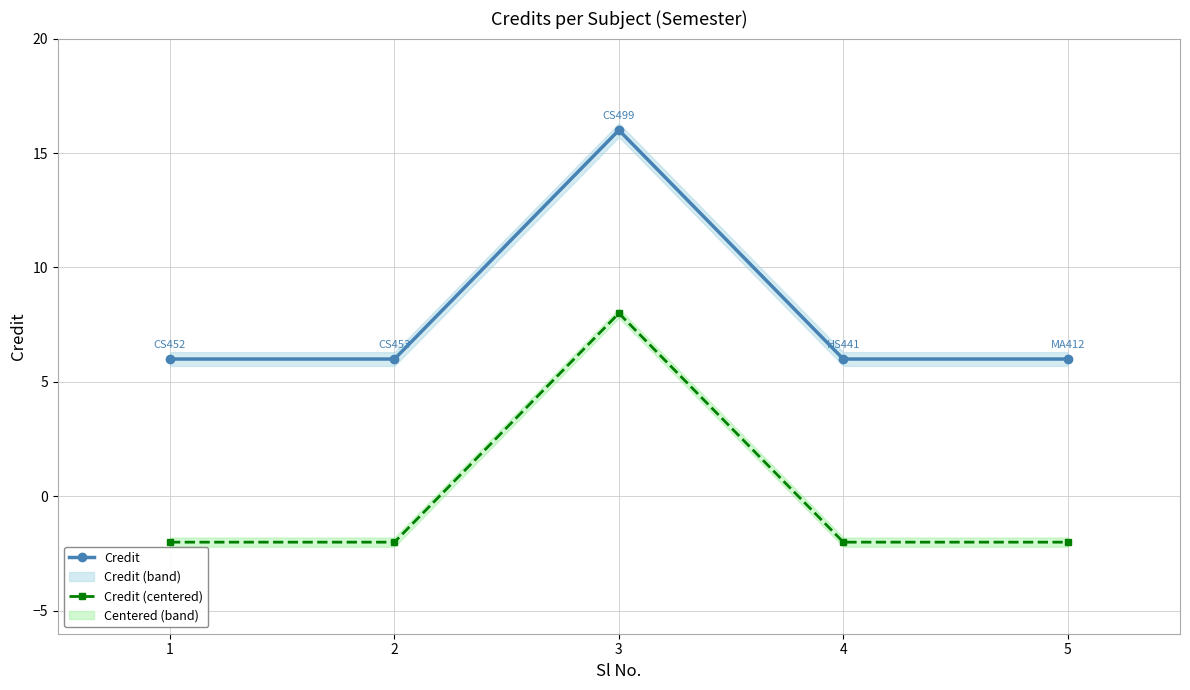

Between 1 and 4, which is larger?

1